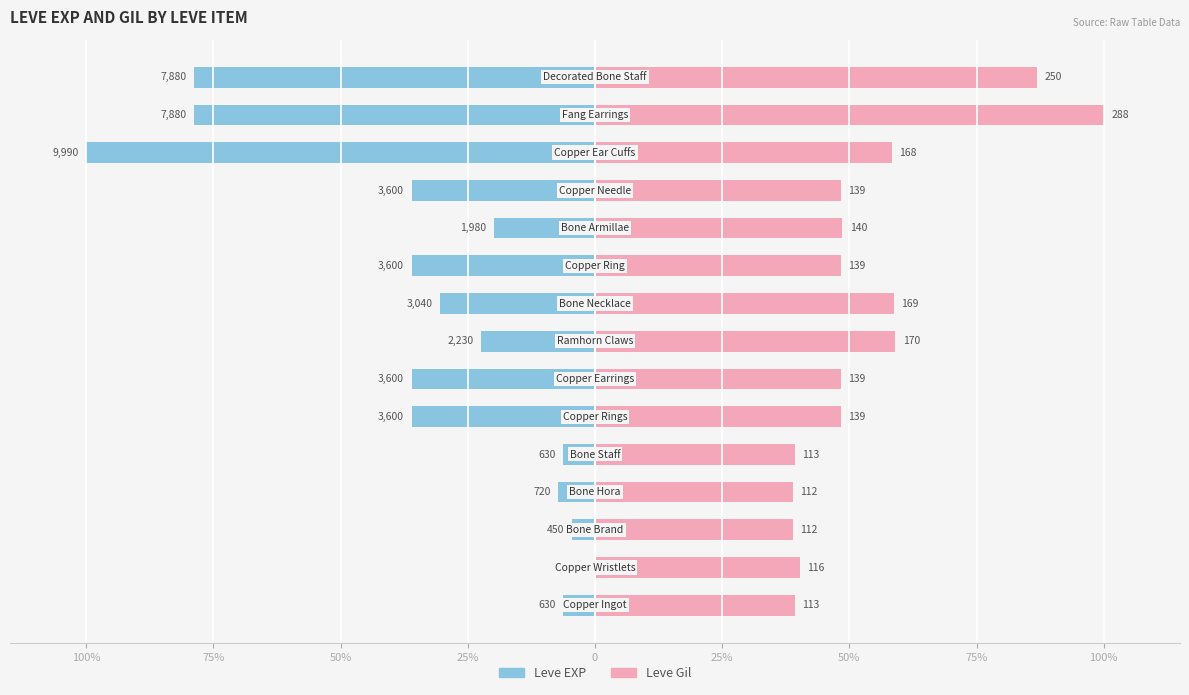

At 11, list the series in order from smallest to largest.

Leve EXP, Leve Gil